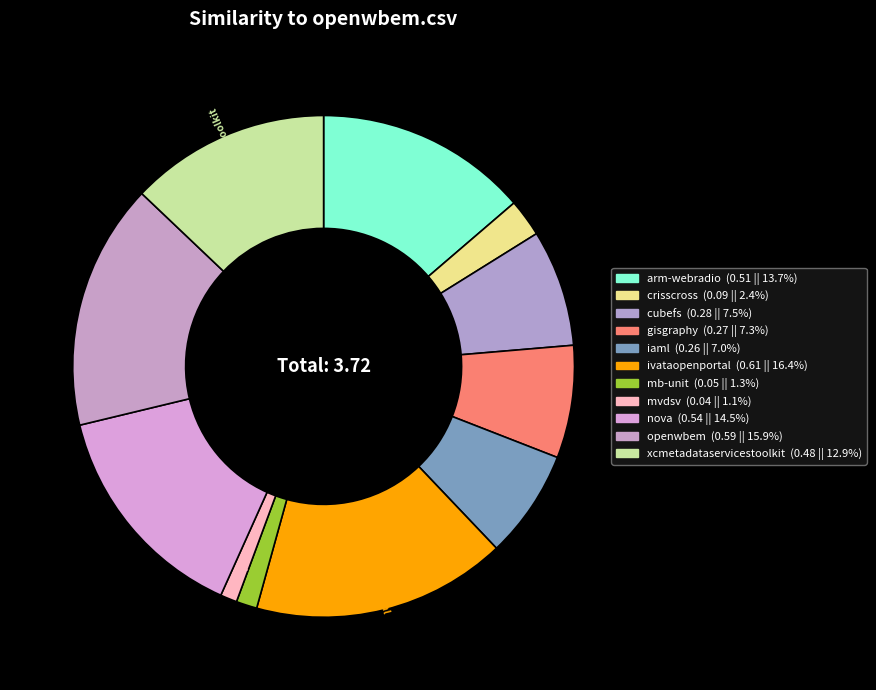

Combined, do crisscross and iaml account for over 50%?

No